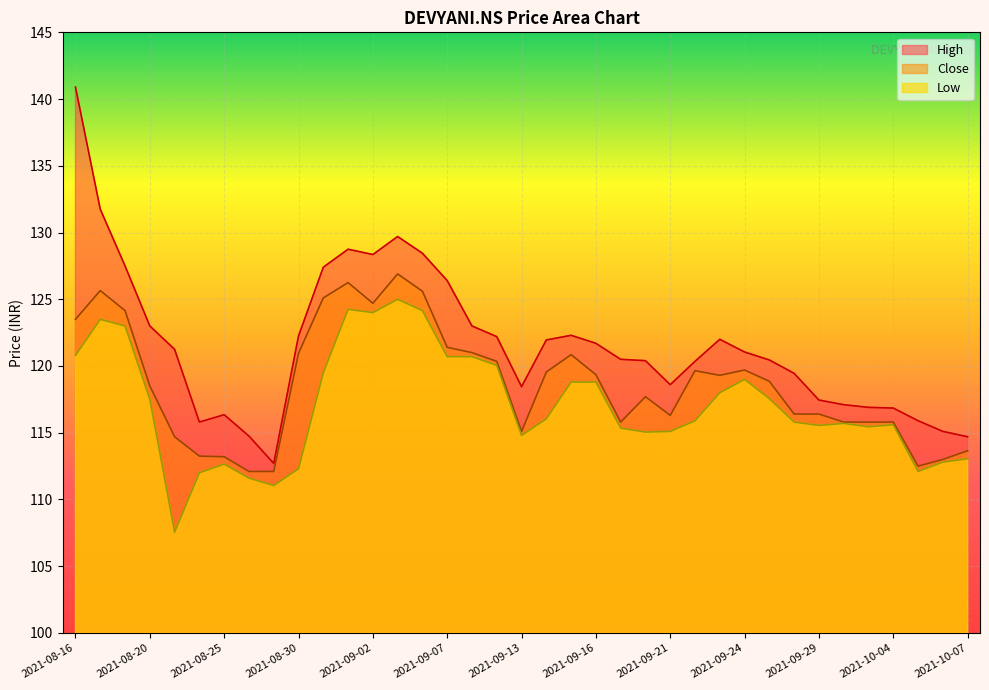

What is the difference between the High values at 2021-09-27 and 2021-10-01?

3.5